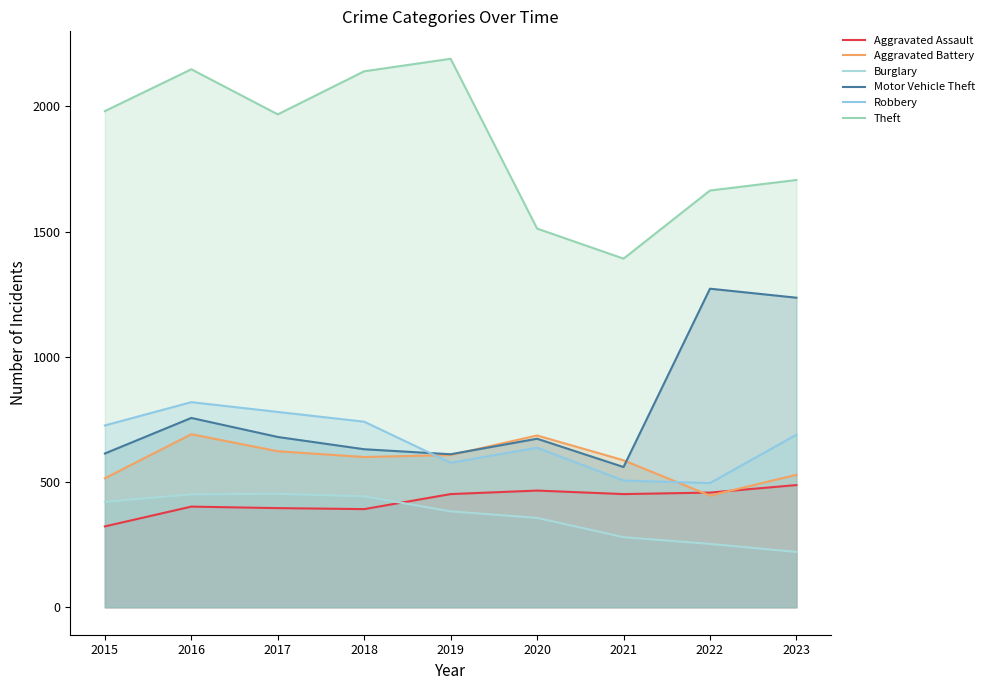

Reading left to right, extract all data points from this chart.

Aggravated Assault: 2015=323	2016=402	2017=396	2018=392	2019=452	2020=466	2021=452	2022=458	2023=488
Aggravated Battery: 2015=515	2016=691	2017=623	2018=600	2019=608	2020=686	2021=587	2022=446	2023=529
Burglary: 2015=421	2016=451	2017=453	2018=443	2019=383	2020=357	2021=280	2022=253	2023=221
Motor Vehicle Theft: 2015=614	2016=756	2017=680	2018=631	2019=611	2020=673	2021=560	2022=1272	2023=1236
Robbery: 2015=726	2016=819	2017=780	2018=741	2019=577	2020=637	2021=506	2022=496	2023=689
Theft: 2015=1981	2016=2148	2017=1968	2018=2140	2019=2190	2020=1512	2021=1392	2022=1664	2023=1706